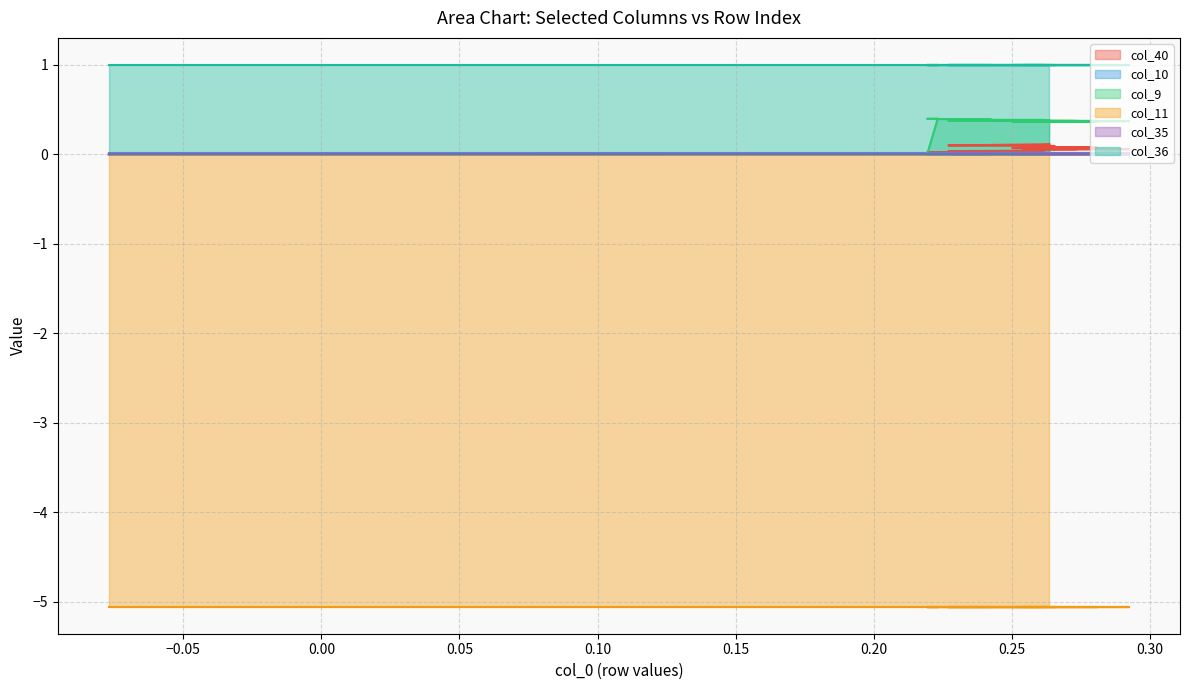

What is the maximum value shown in the chart?

1.0